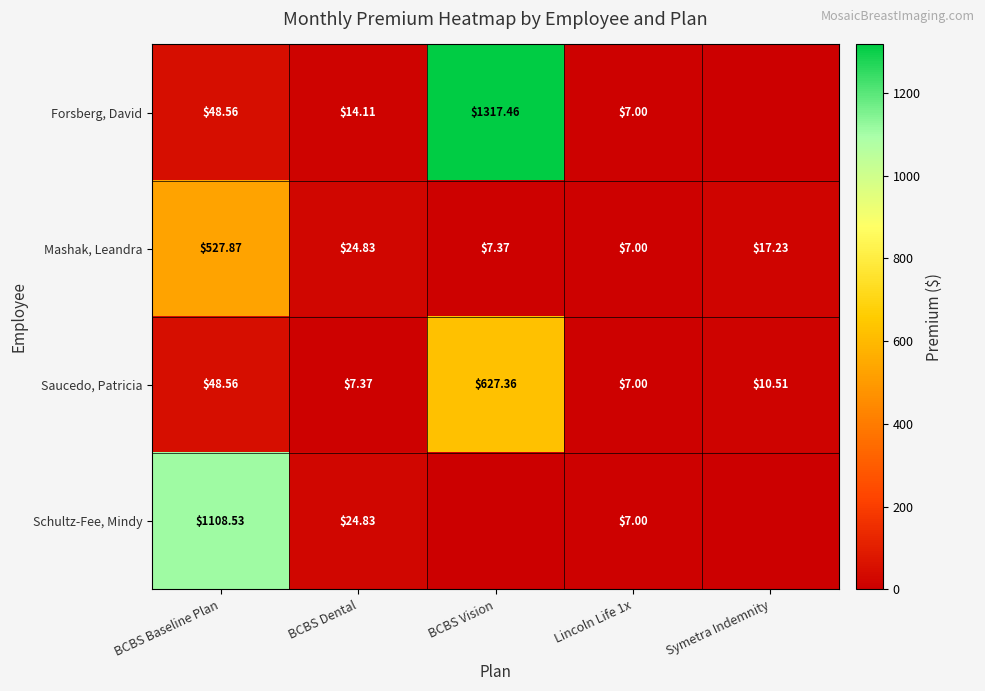

How many values in the Mashak, Leandra series exceed 17?

3